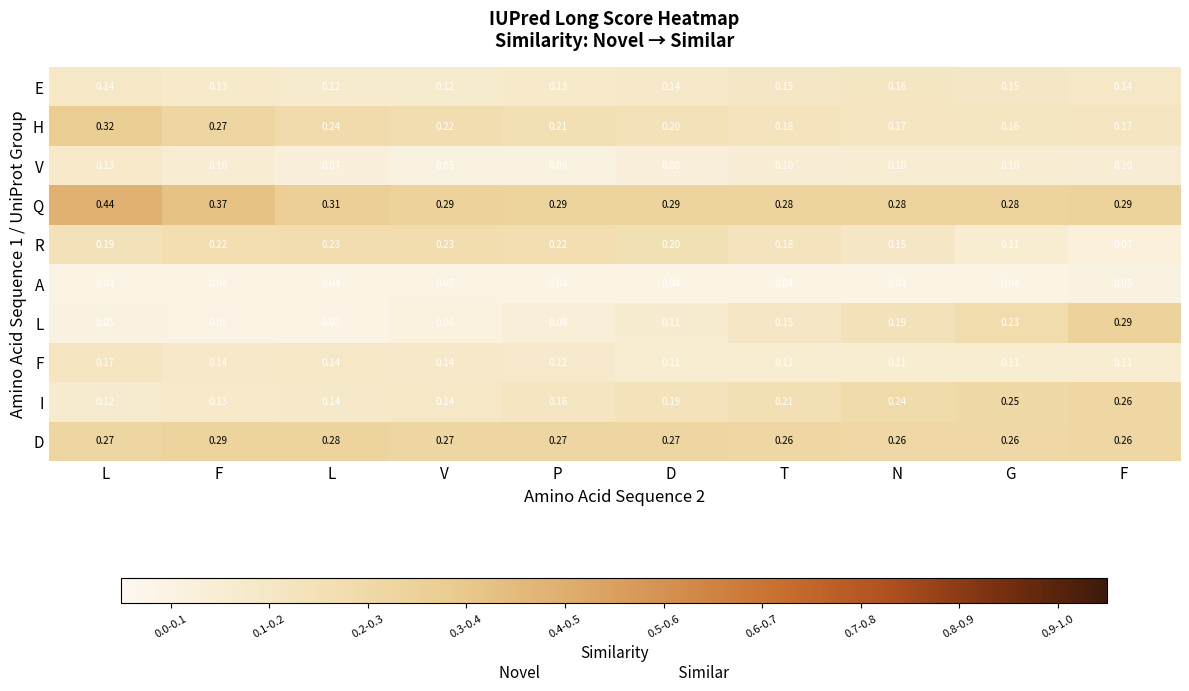

List the series in order of their peak value, lowest first.

A, V, E, F, R, I, D, L, H, Q